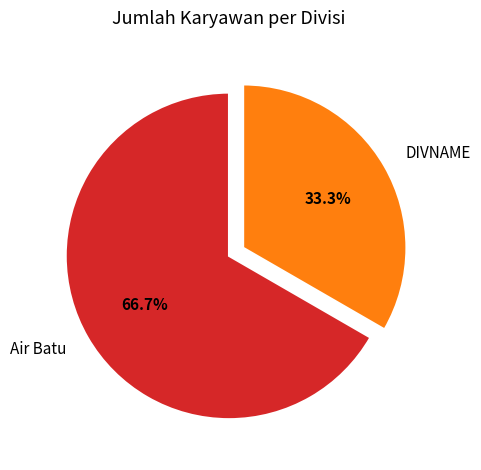

Which category has the biggest portion of the pie?

Air Batu